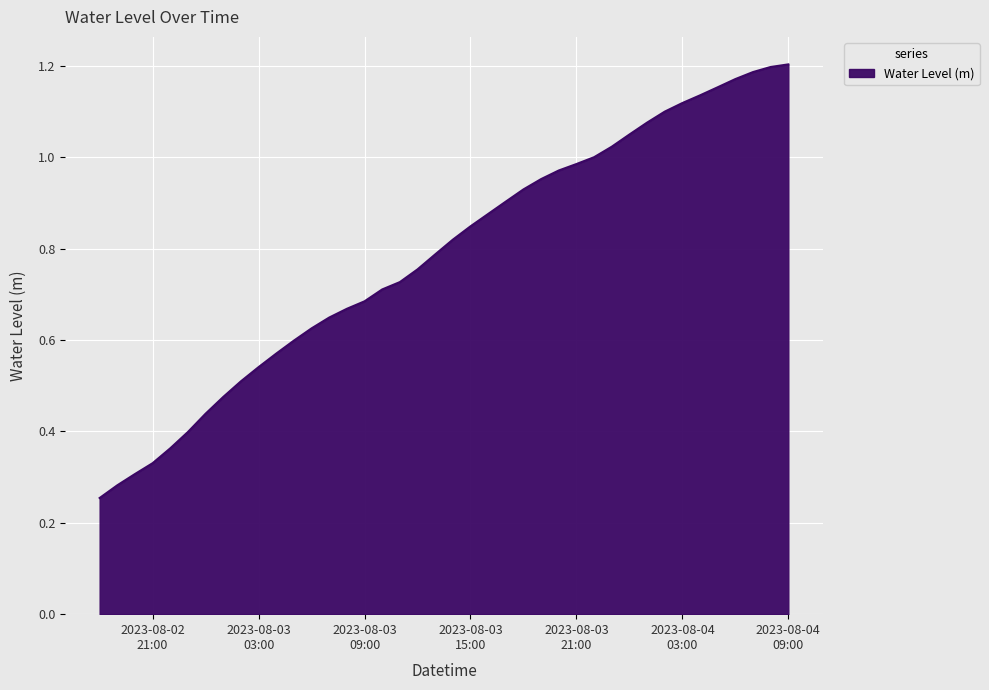

Does the chart have visible grid lines?

Yes